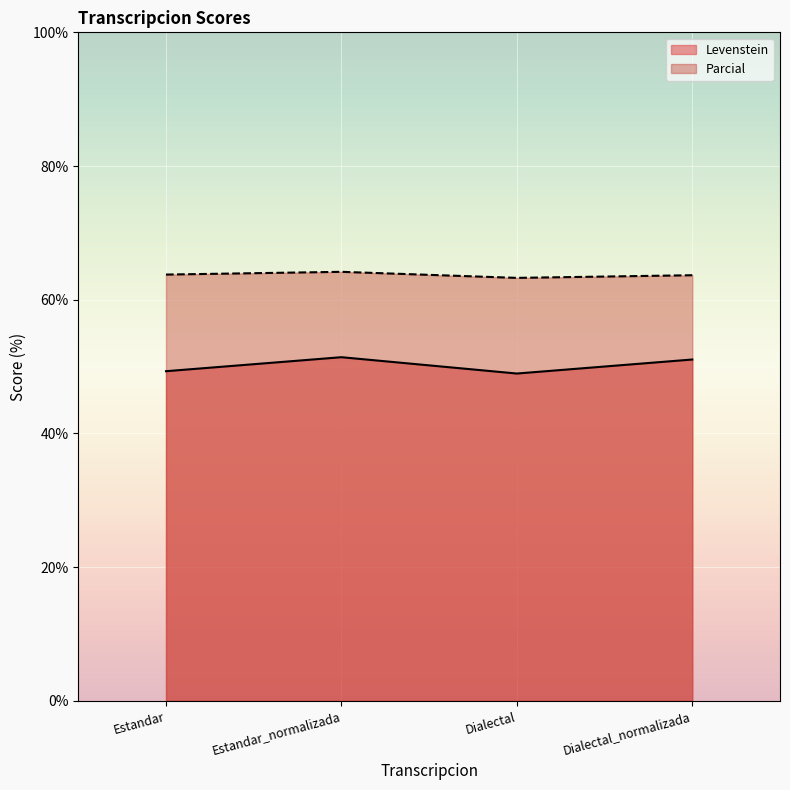

What is the difference between the Levenstein values at Dialectal and Estandar?

0.3